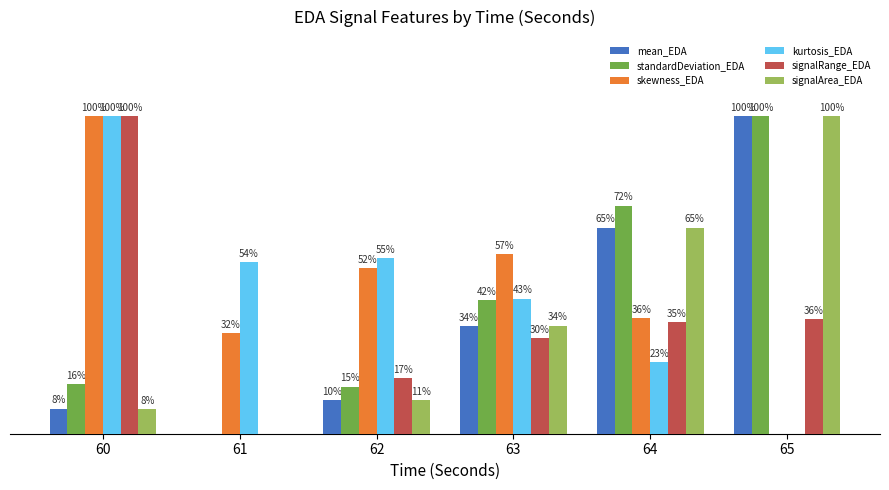

Which series has the largest total across all categories?

skewness_EDA